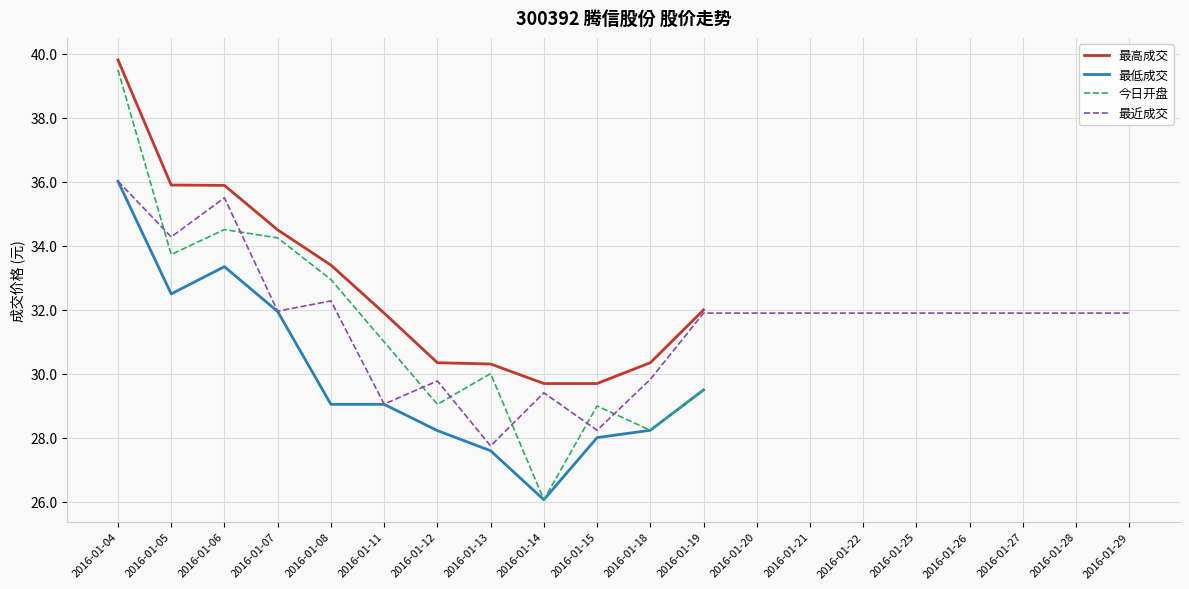

At which category does the chart reach its minimum across all series?

2016-01-14